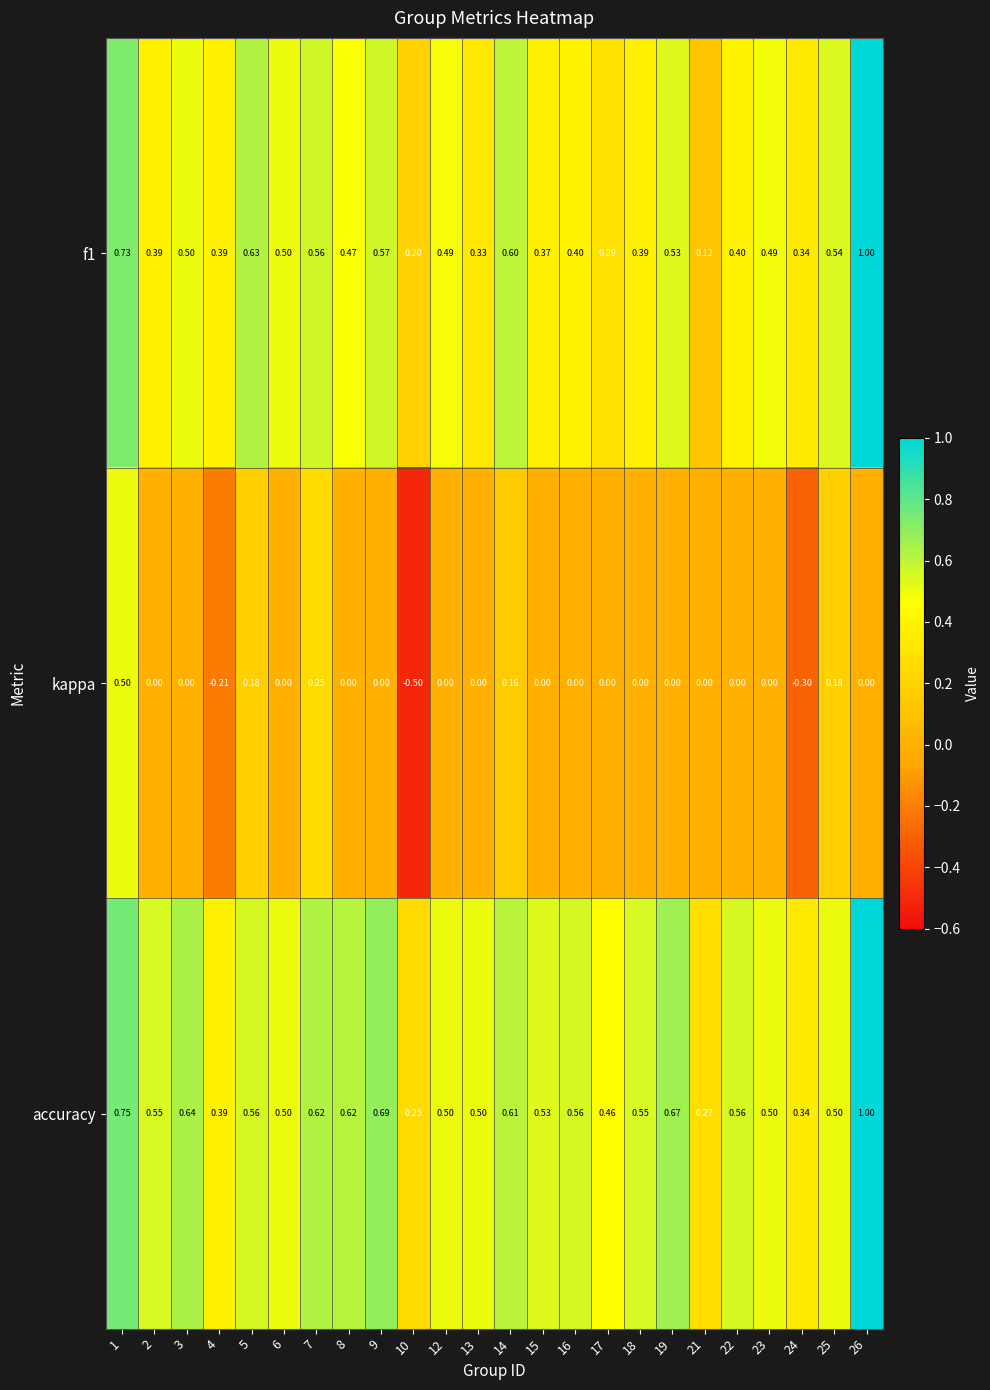

Is the value of f1 at 25 greater than the value of kappa at 16?

Yes